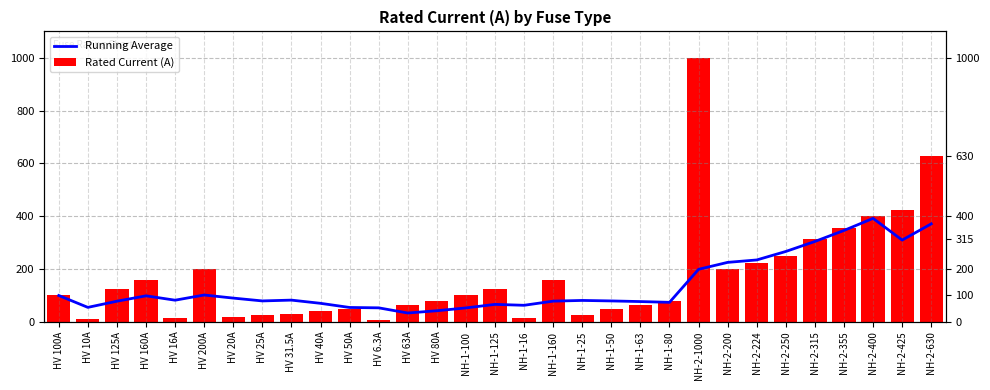

What is the minimum value shown in the chart?

6.3